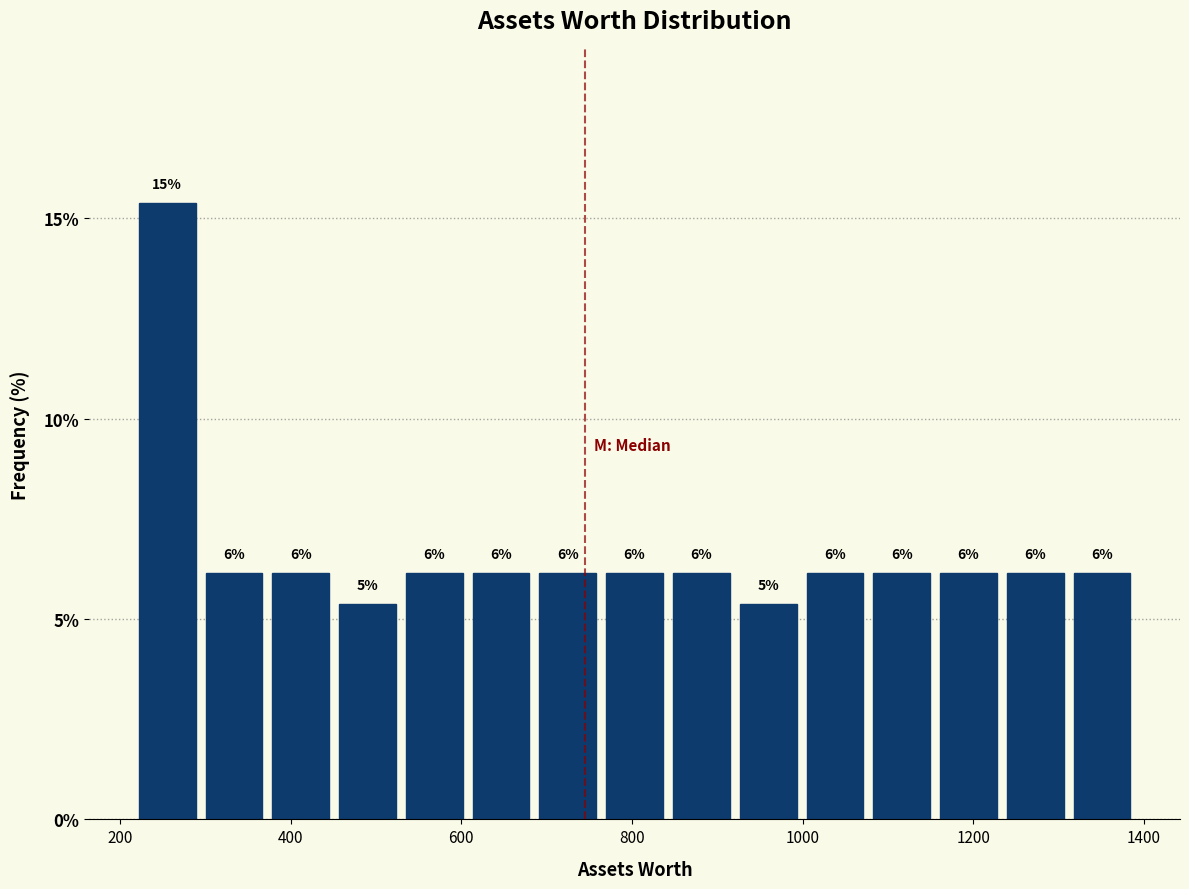

Around what value on the x-axis is the tallest bar? Give the approximate position of its centre, as read against the axis.

260